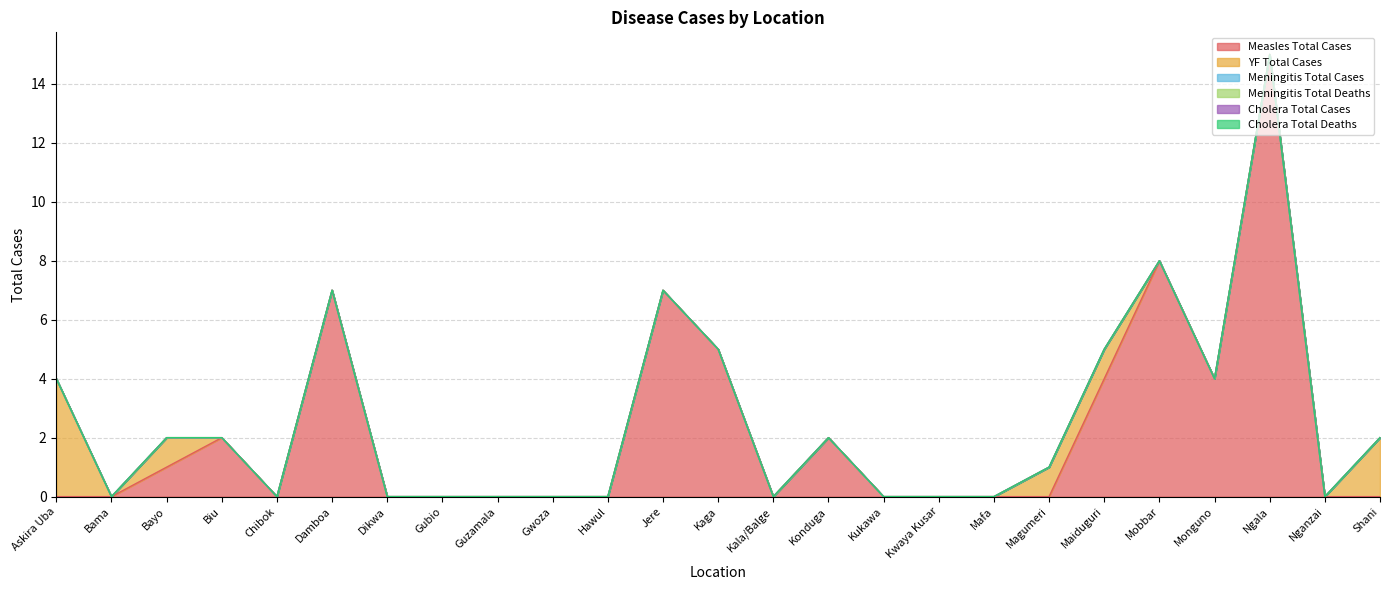

What is the difference between the maximum and minimum values in the Measles Total Cases series?

15